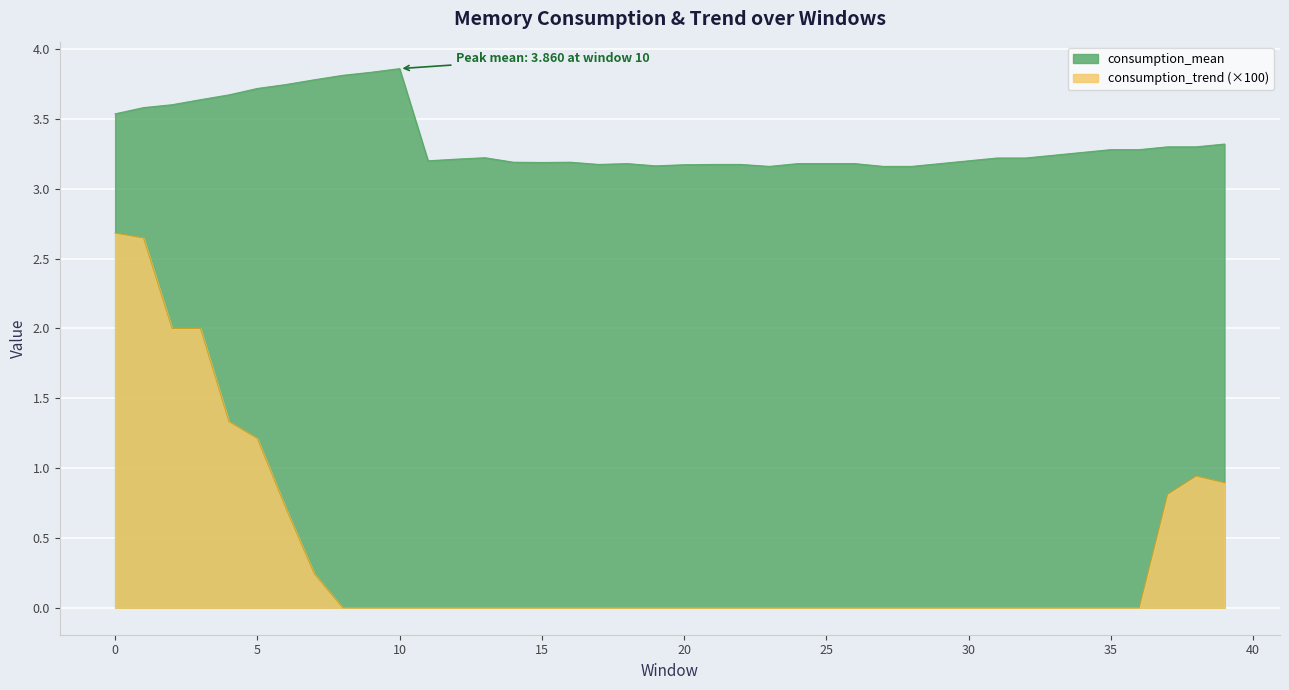

True or false: consumption_mean has a value of 3.2 at 18.

True